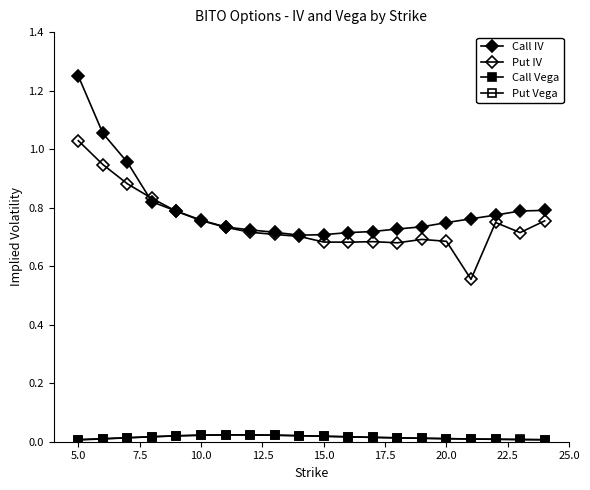

Does the chart have visible grid lines?

No